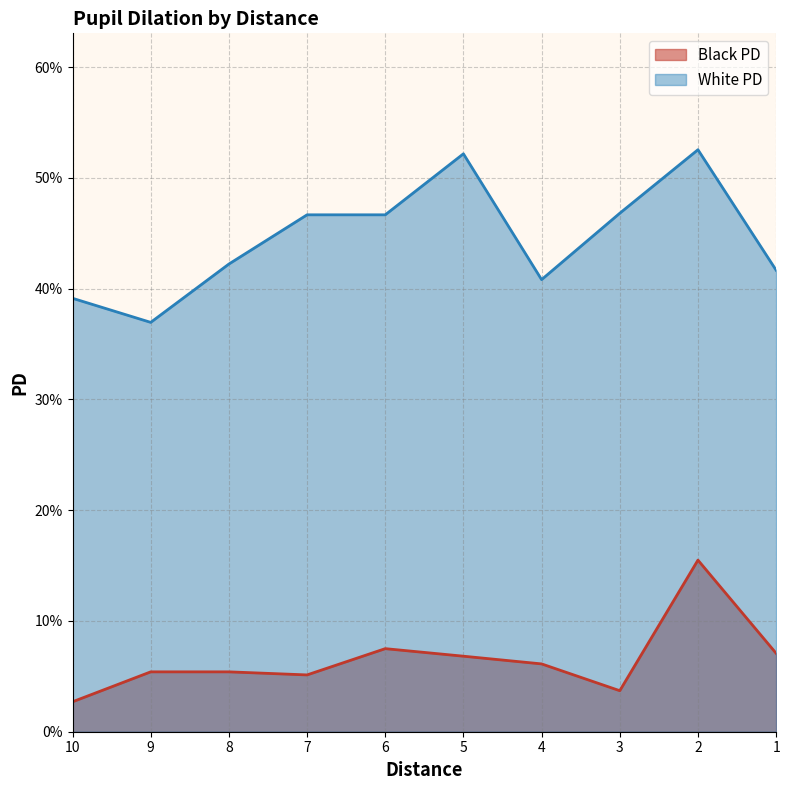

True or false: Black PD and White PD cross at least once.

False